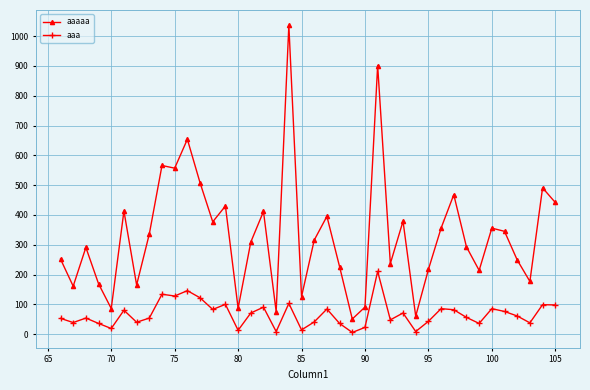

True or false: aaa has more than 2 points higher than both neighbors.

True